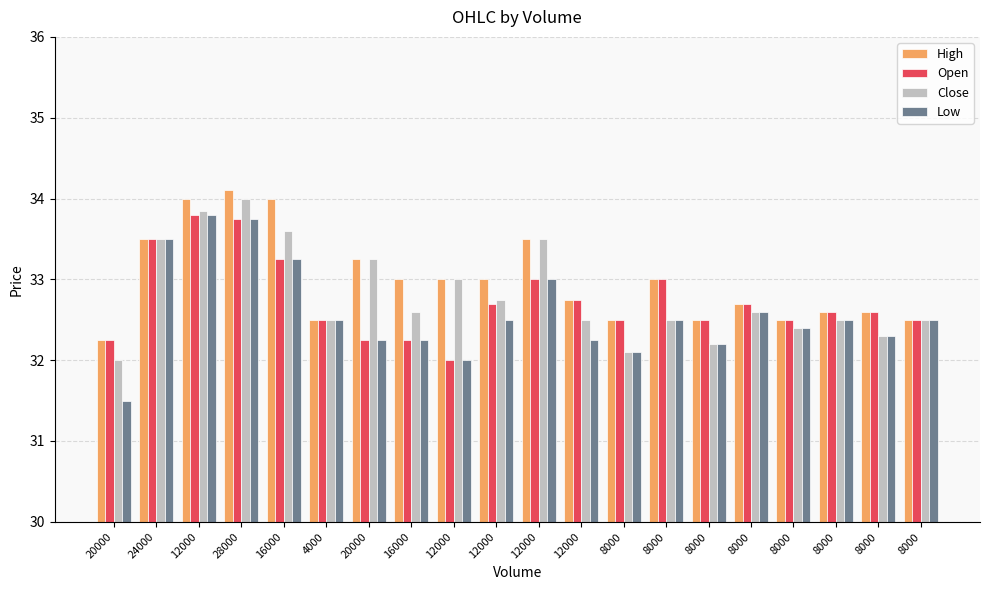

How many data points does each series have?

20